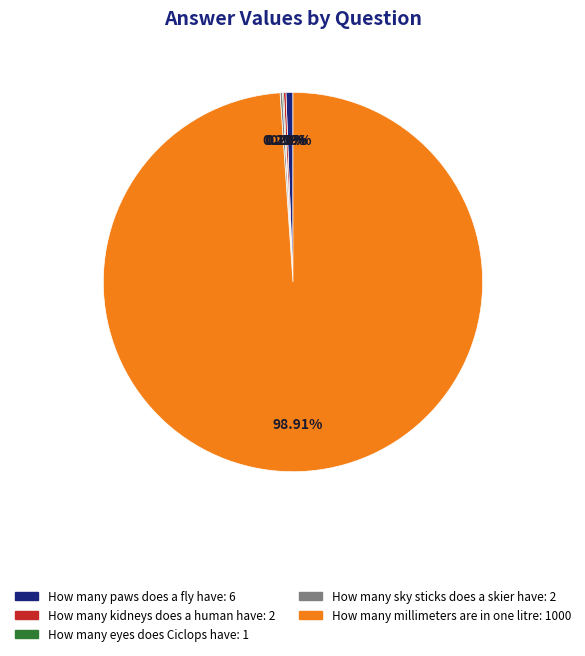

Is there a majority slice in this chart?

Yes